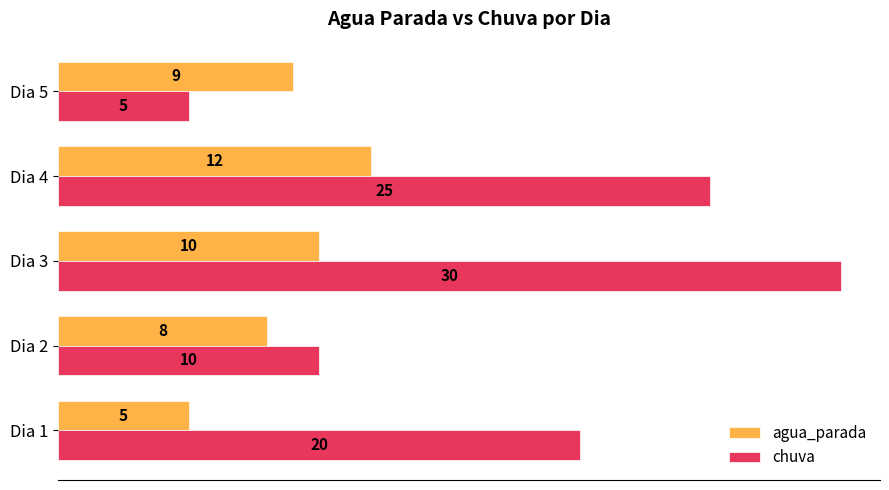

List the labels in order of chuva value, largest first.

Dia 3, Dia 4, Dia 1, Dia 2, Dia 5